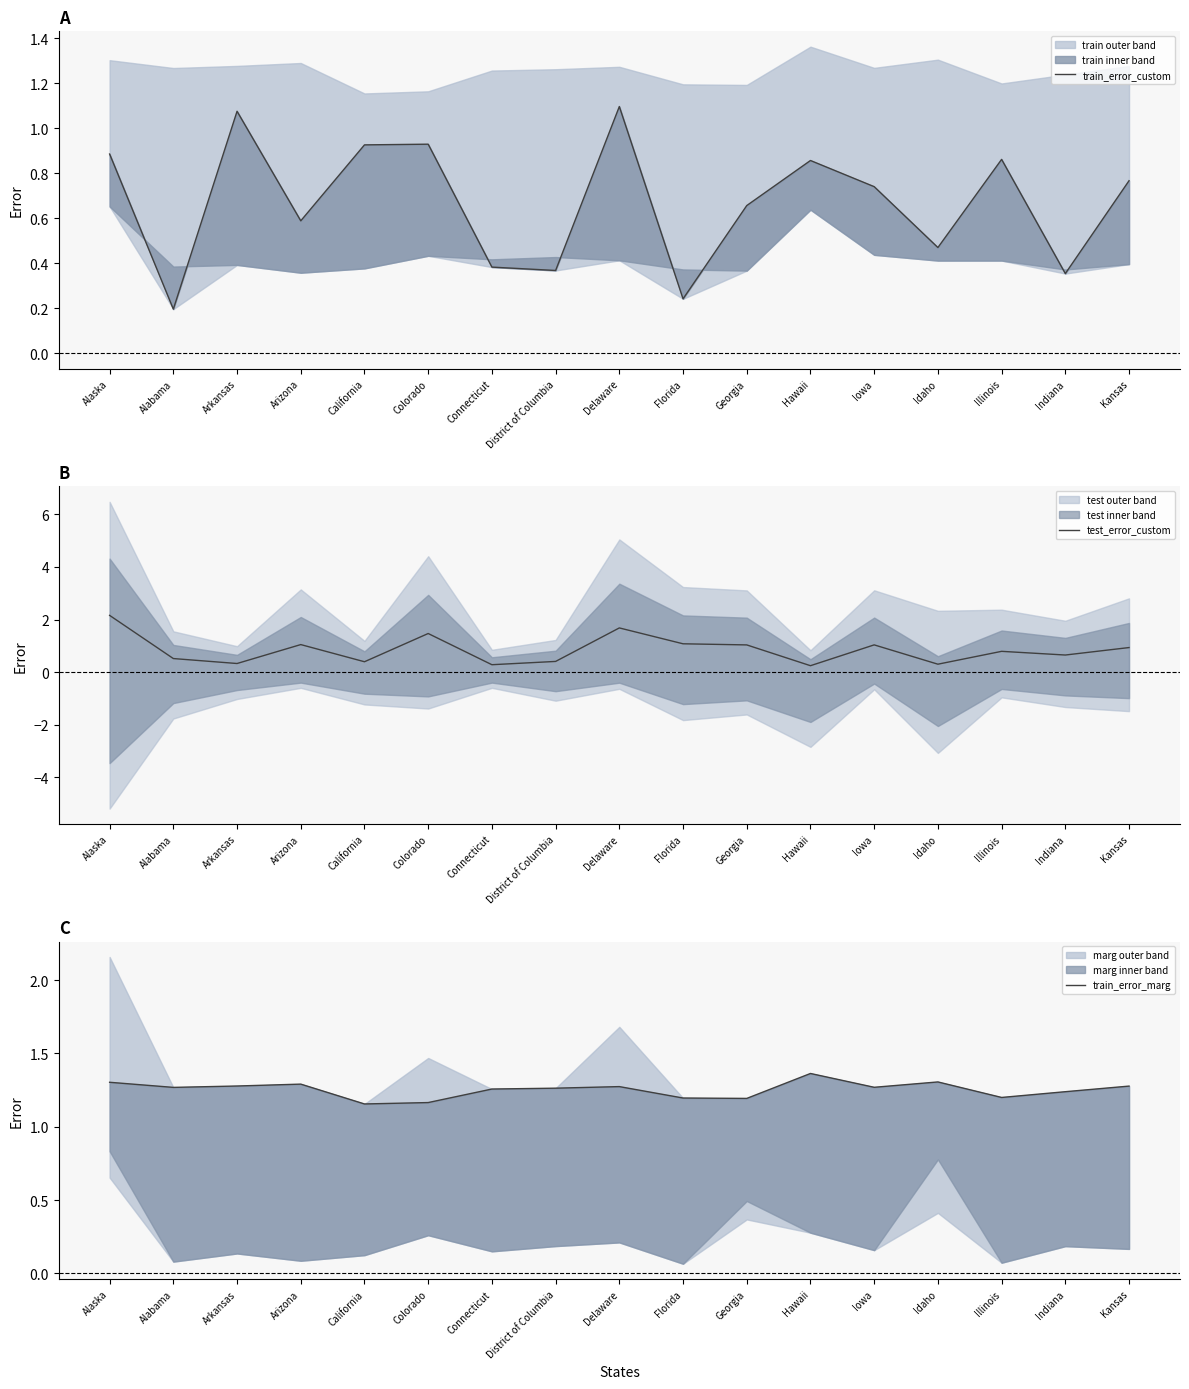

In train_error_custom, how many points are higher than both neighbors (excluding endpoints)?

5